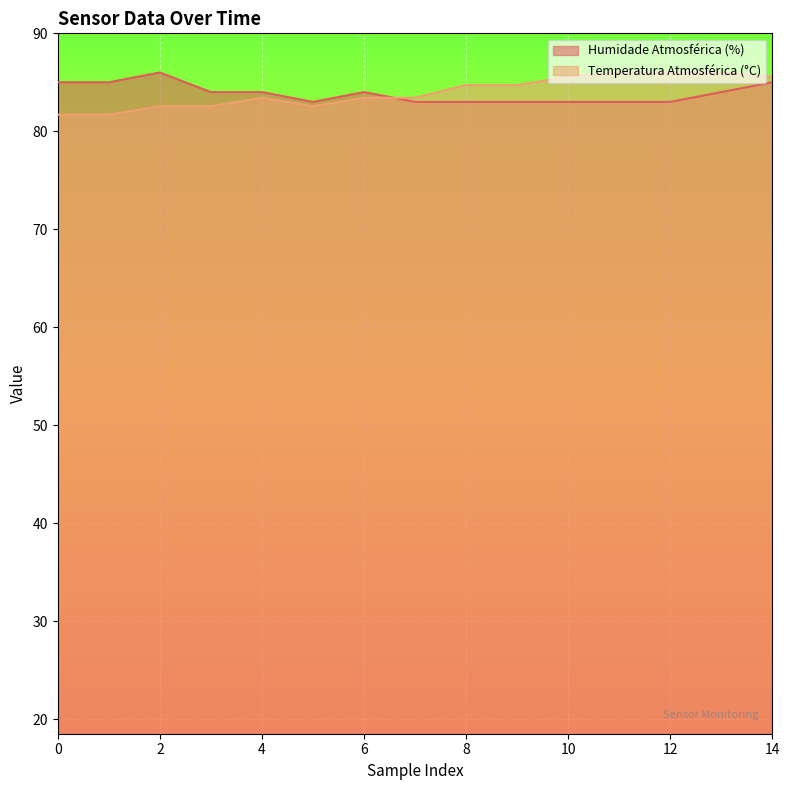

Reading right to left, what are all the values shown in this chart?

Humidade Atmosférica (%): 85.0	84.0	83.0	83.0	83.0	83.0	83.0	83.0	84.0	83.0	84.0	84.0	86.0	85.0	85.0
Temperatura Atmosférica (°C): 85.6	86.0	86.0	86.0	85.6	84.7	84.7	83.4	83.4	82.6	83.4	82.6	82.6	81.7	81.7